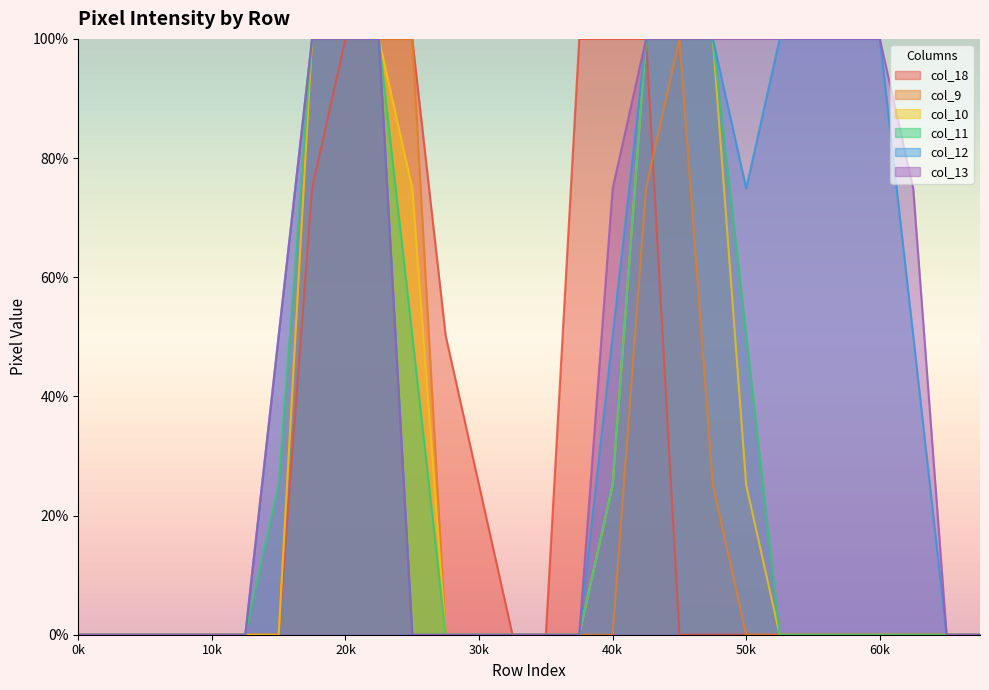

What is the difference between the highest and lowest values at 40k?

100.0